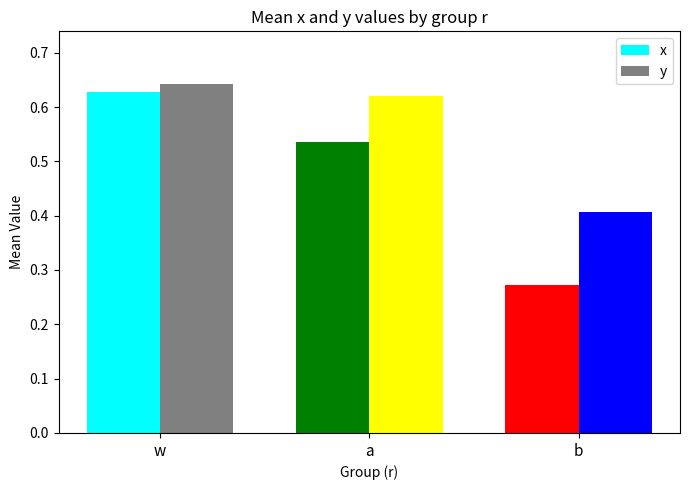

What is the sum of the x values at a and b?

0.8